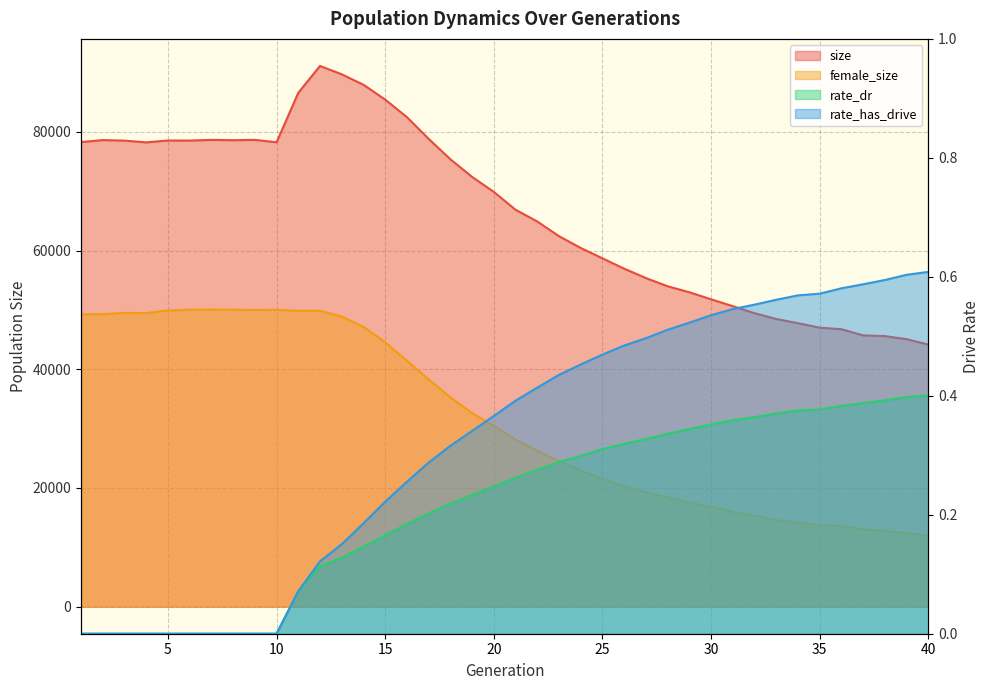

In size, how many points are lower than both neighbors (excluding endpoints)?

4